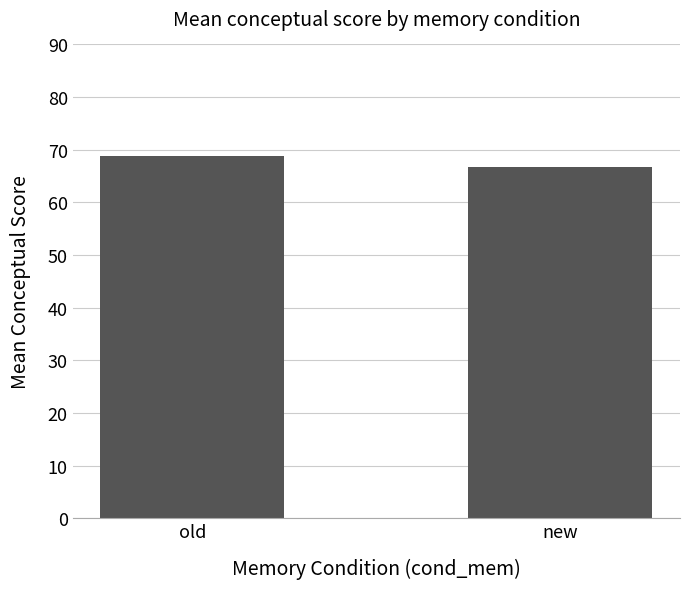

What is the difference between the maximum and minimum values?

2.1